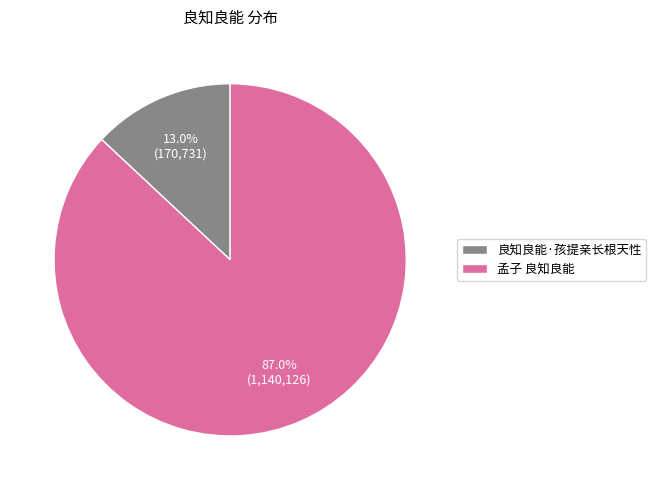

Which category has the biggest portion of the pie?

孟子 良知良能